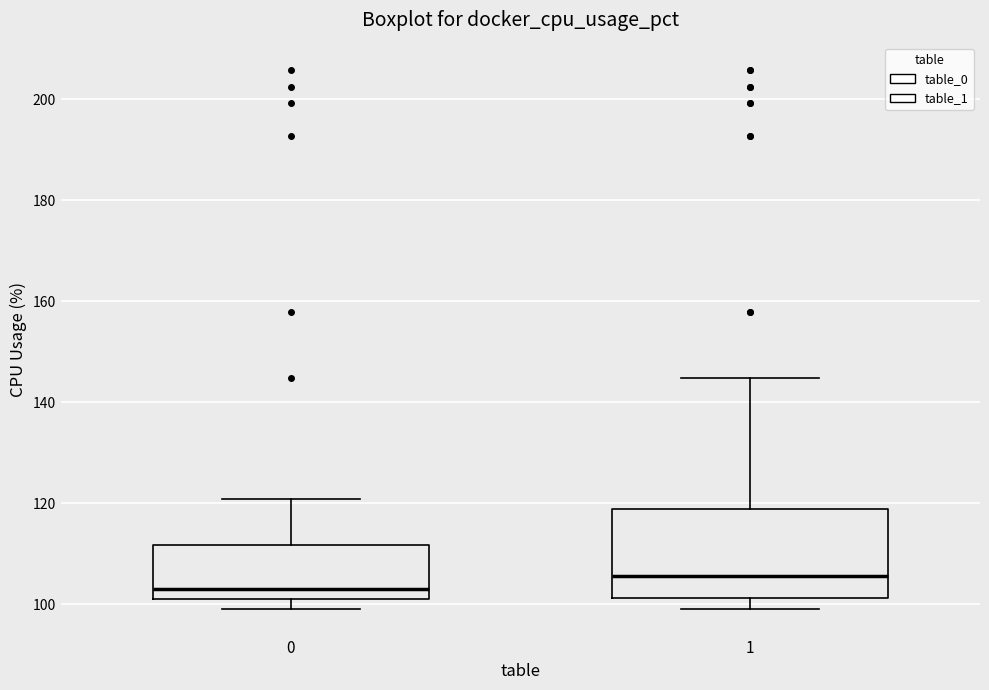

Reading left to right, read every box against the y-axis: the position of its median line, the range the box covers, and the ends of its whiskers. The values are not printed on the chart, so give them approximately, as read against the axis.

0: median 104, box 102 to 112, whiskers 100 to 120
1: median 106, box 102 to 118, whiskers 100 to 144